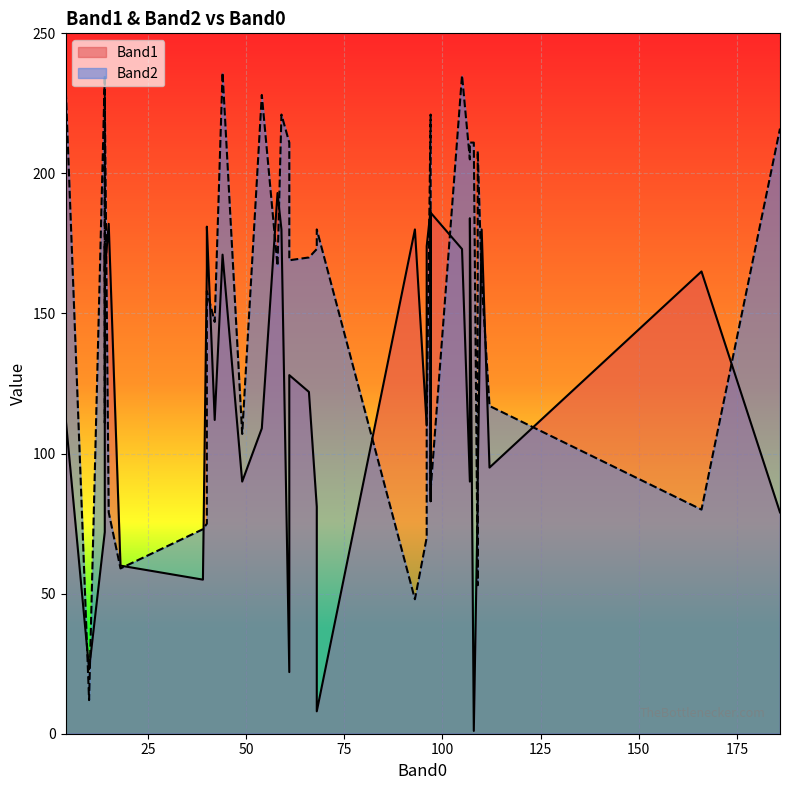

Reading left to right, what are all the values shown in this chart?

Band1: 60	22	173	92	23	185	28	174	166	193	81	55	90	122	165	181	112	128	79	180	72	180	174	166	171	165	180	8	83	109	186	184	187	110	83	1	113	90	182	95
Band2: 59	211	235	208	12	152	152	111	75	167	173	73	205	170	80	158	147	169	216	48	235	221	111	152	236	227	162	180	211	228	87	211	221	70	53	211	232	107	79	117